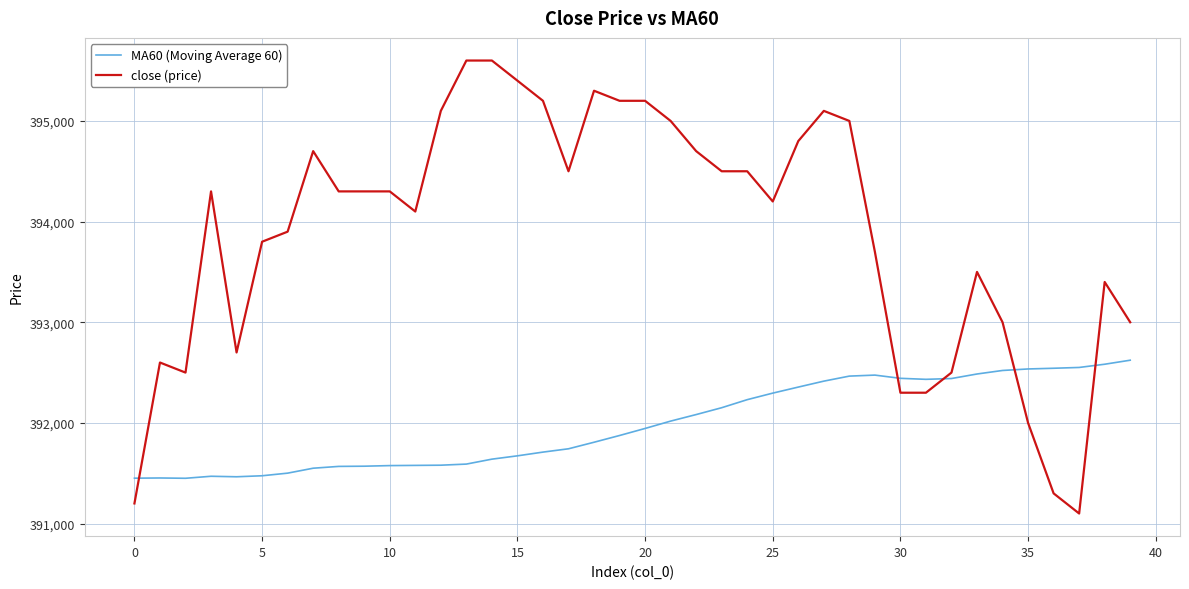

How many lines are shown in the chart?

2